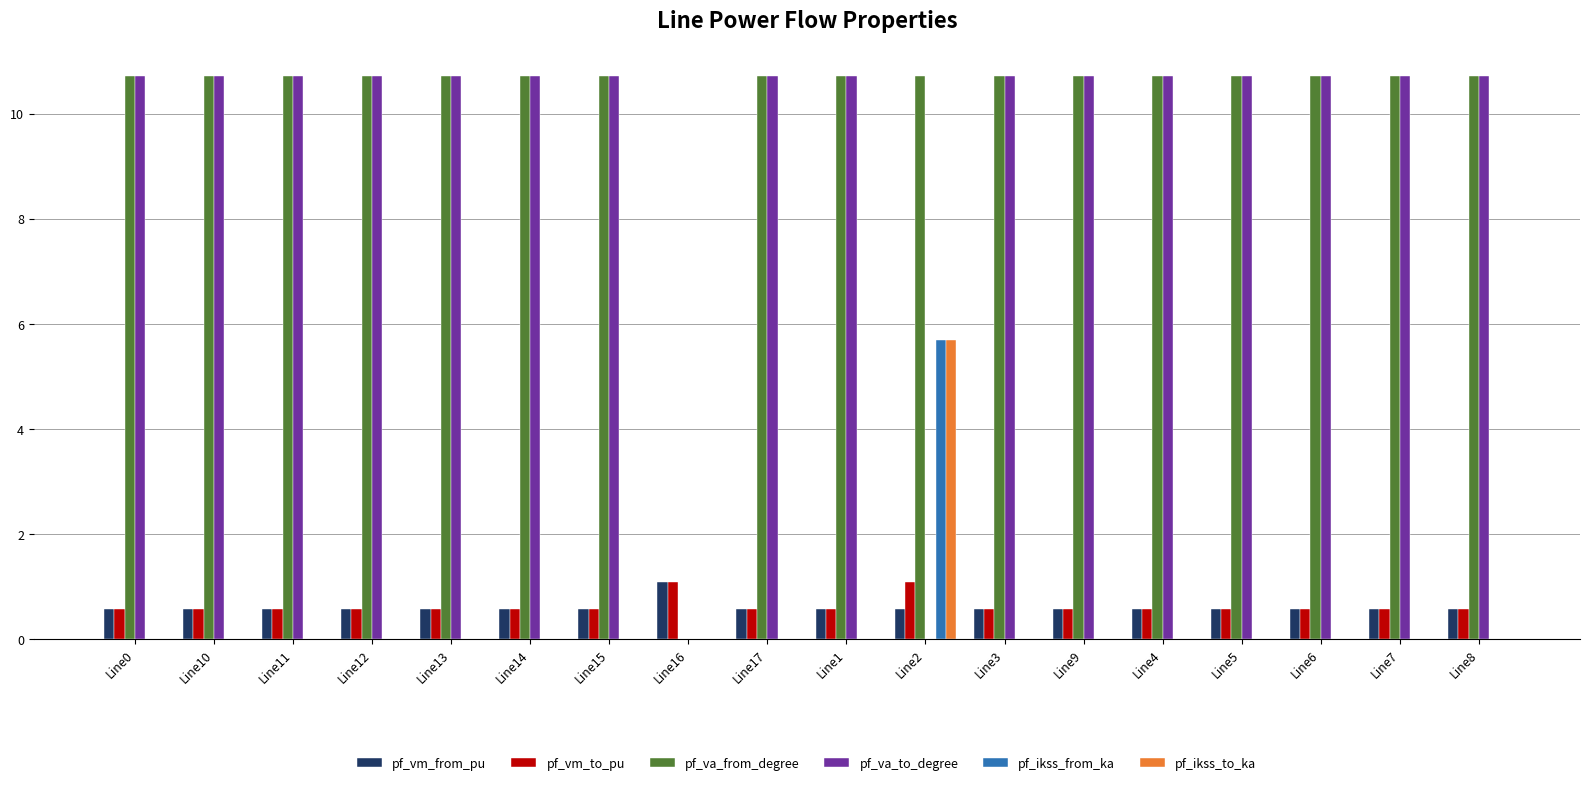

How many groups of bars are there?

18